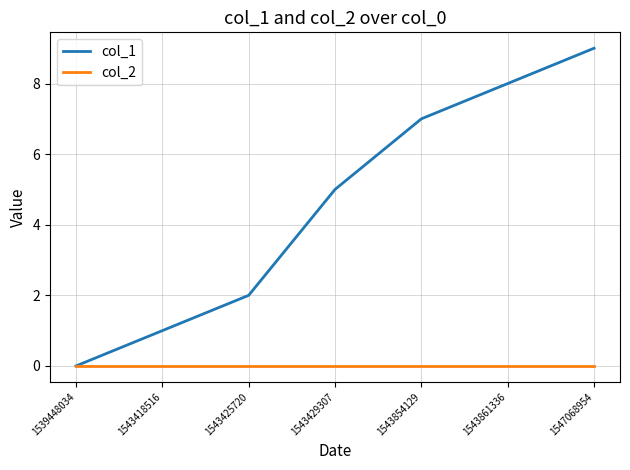

Is it true that col_1 equals 1 at 1543425720?

False